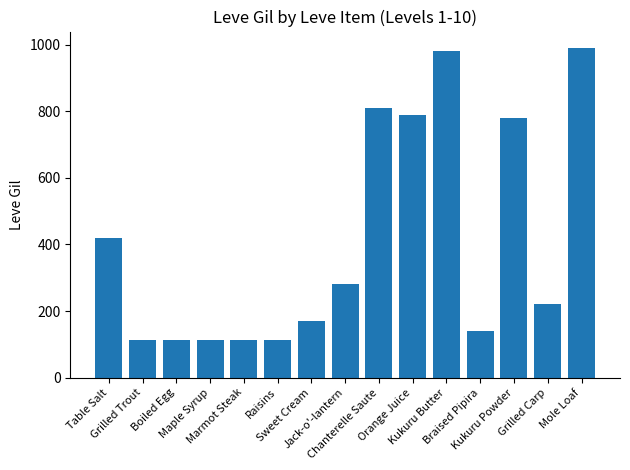

What is the difference between the maximum and minimum values?

878